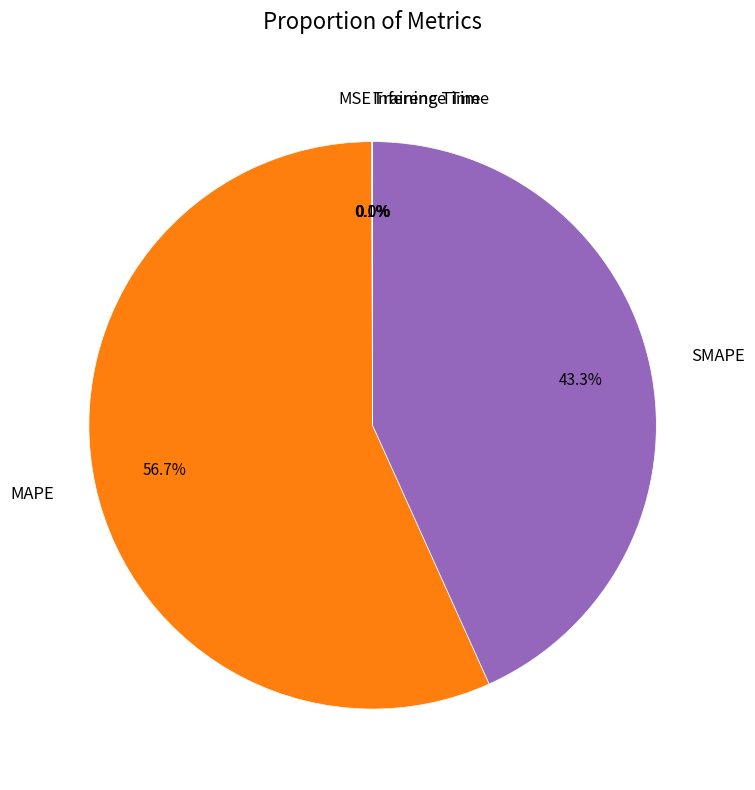

Which has a higher value, SMAPE or MAPE?

MAPE